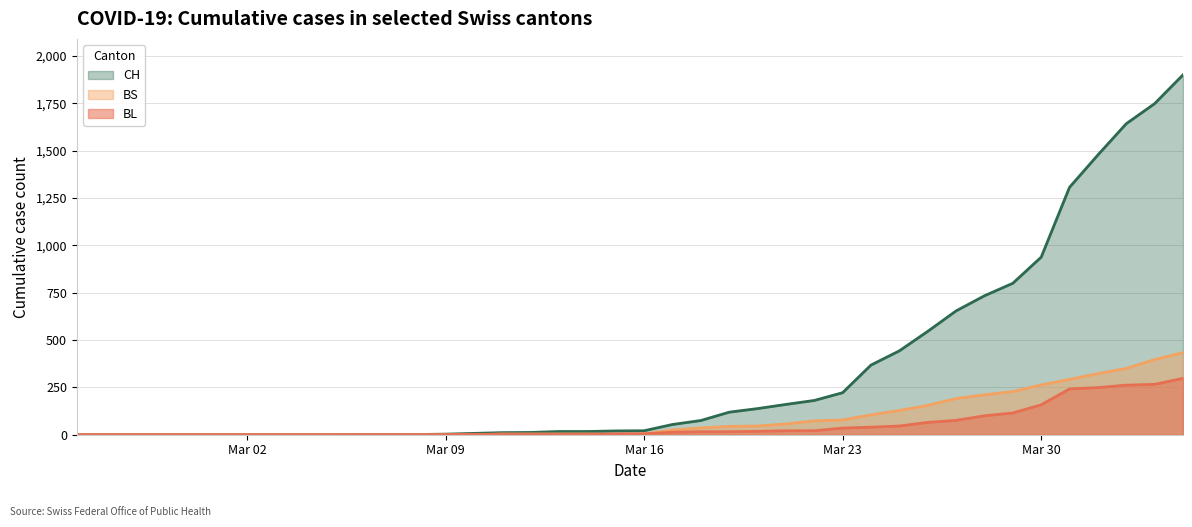

What is the sum of the CH values at 2020-03-26 and 2020-03-21?

706